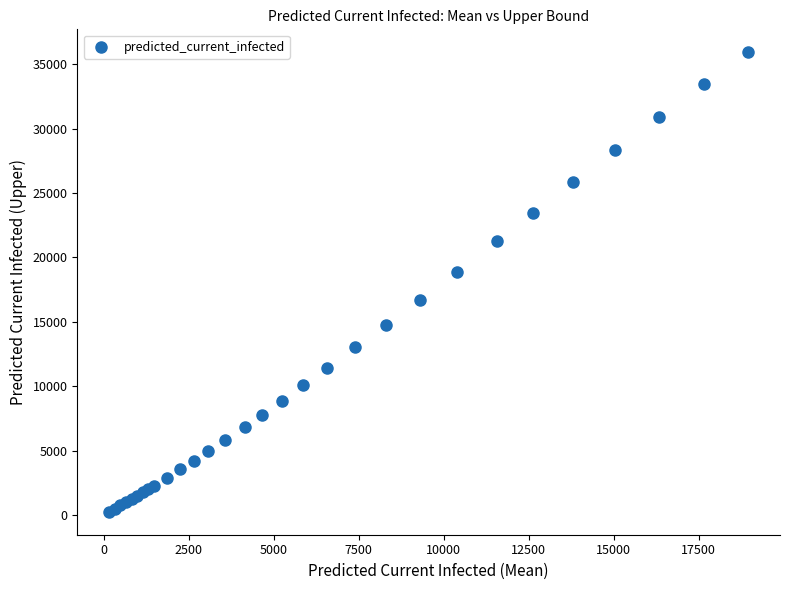

What Y value in the scatter plot is closest to 18085?

18878